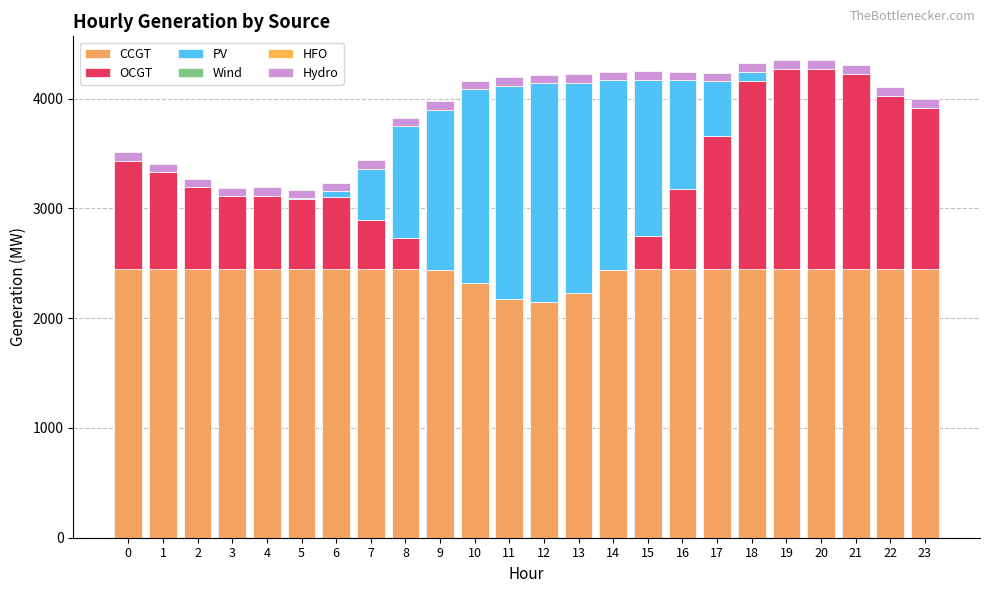

At how many categories does at least one series exceed 636?

24